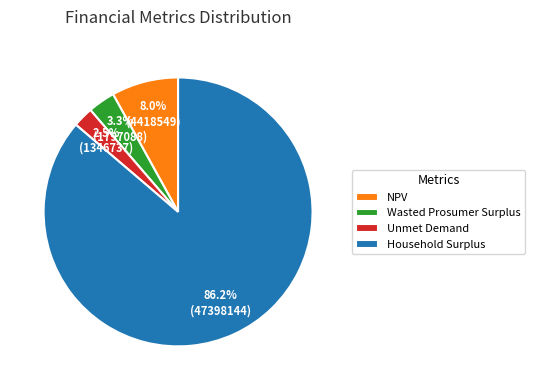

To the nearest percent, what is the difference between the NPV and Wasted Prosumer Surplus slice percentages?

5%